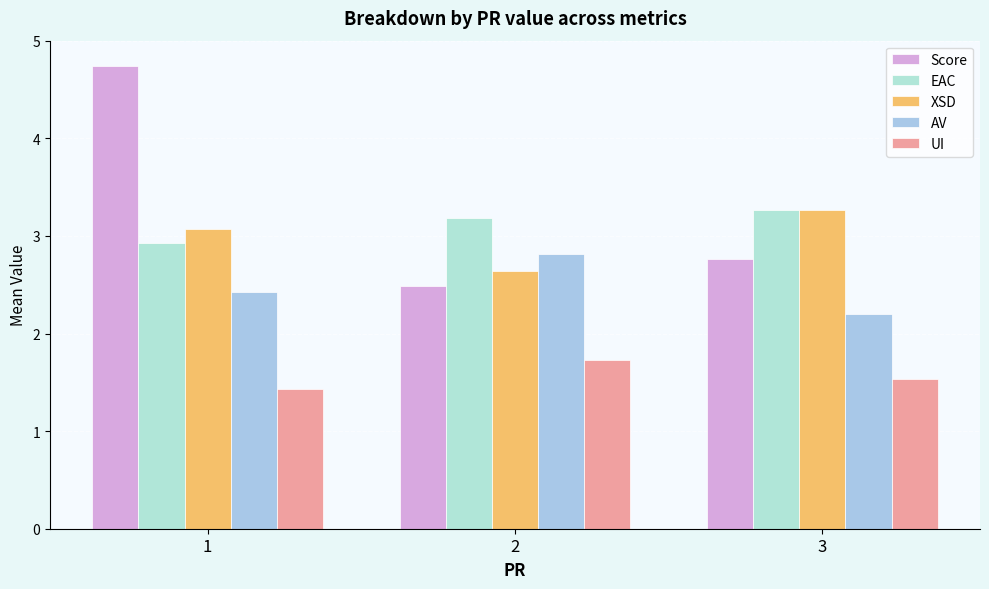

What is the difference between the UI values at 1 and 3?

0.1